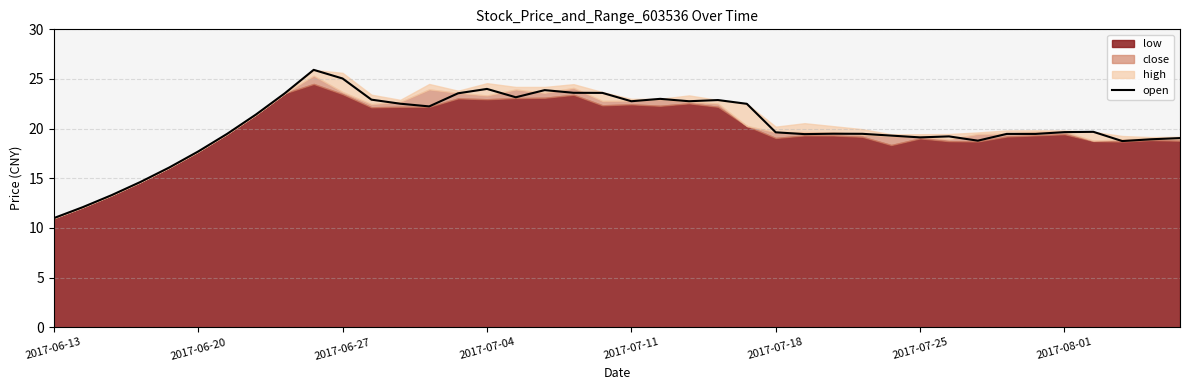

What is the change in value from 9 to 13?

-3.7